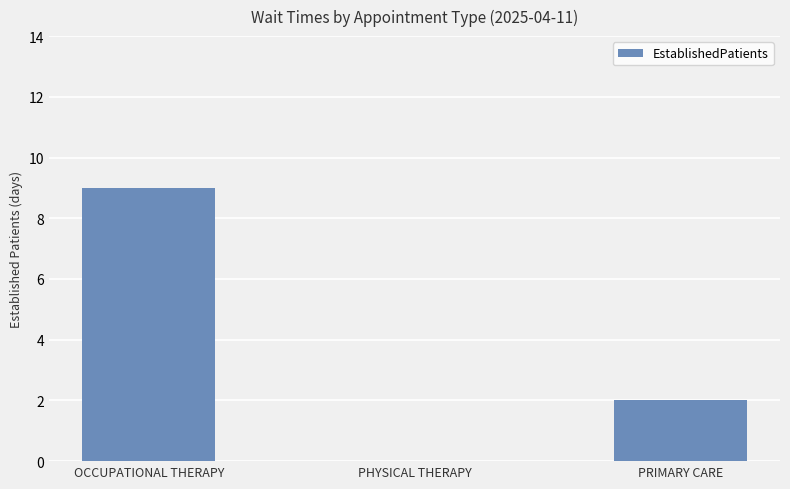

Read the value at OCCUPATIONAL THERAPY.

9